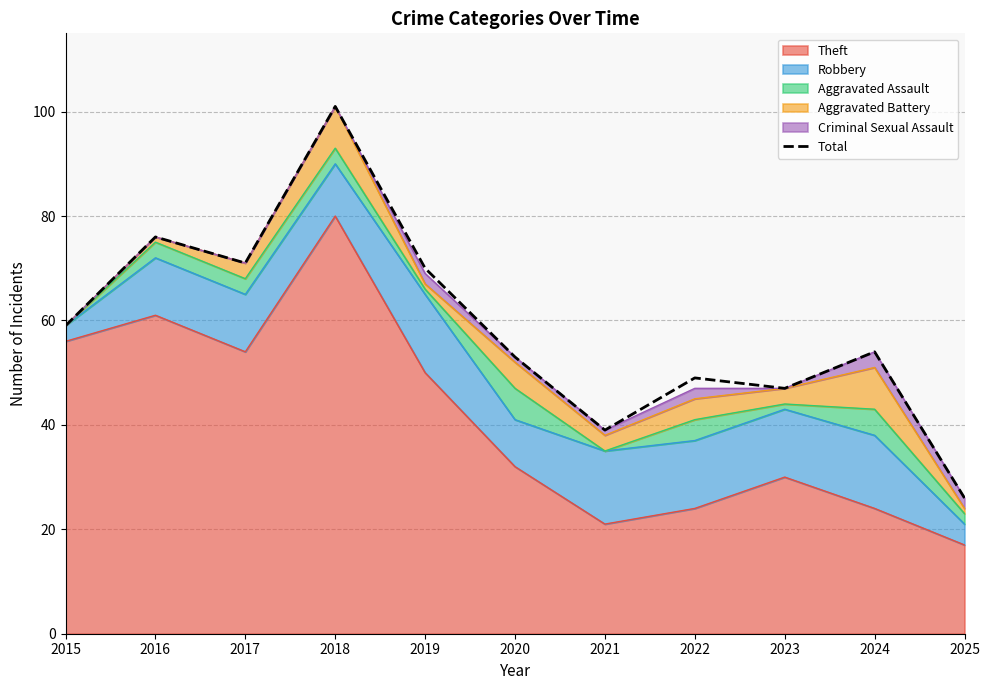

What is the difference between the maximum and minimum values?

75